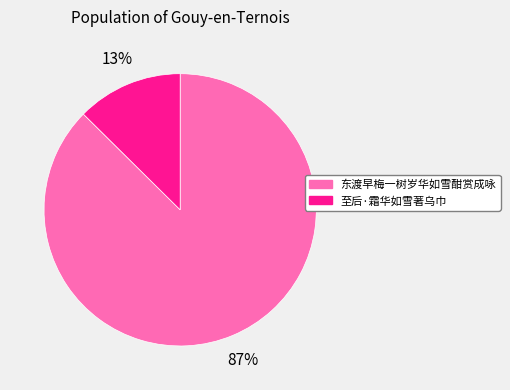

Rank the categories by value from lowest to highest.

至后·霜华如雪著乌巾, 东渡早梅一树岁华如雪酣赏成咏